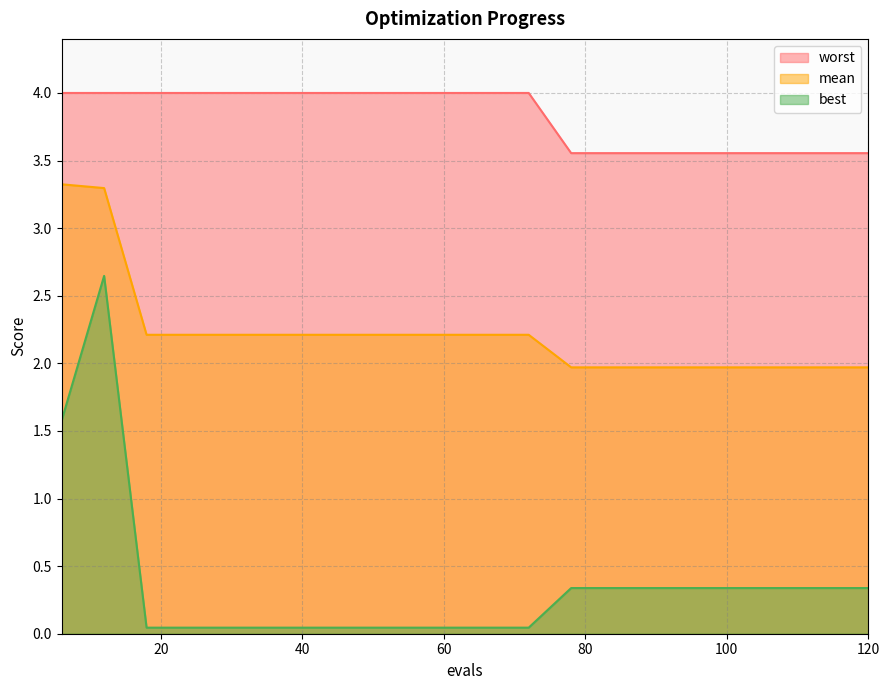

Between 12 and 30, which series saw the biggest shift?

best